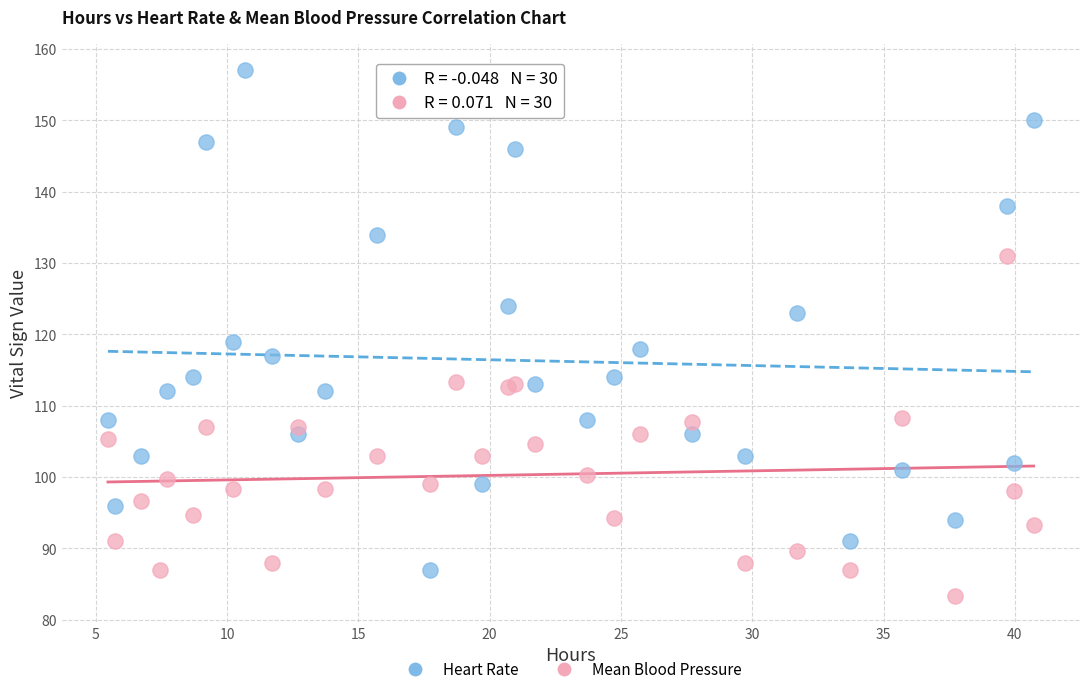

Which series reaches the minimum Y coordinate?

Mean Blood Pressure